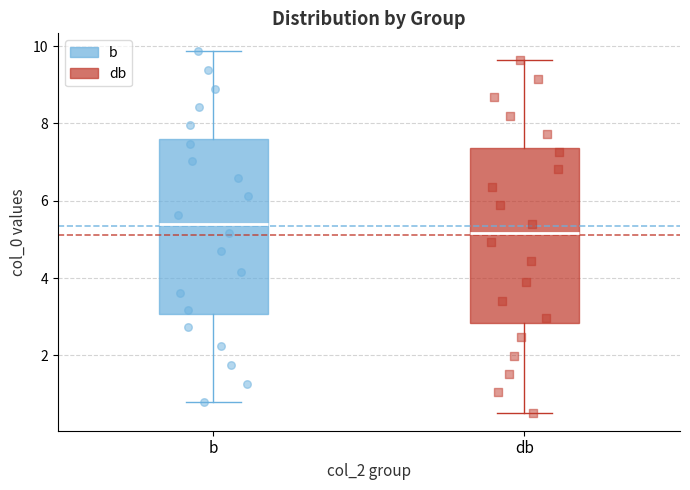

Where is the upper edge of the box for db on the y-axis? The values are not printed on the chart, so give them approximately, as read against the axis.

7.4